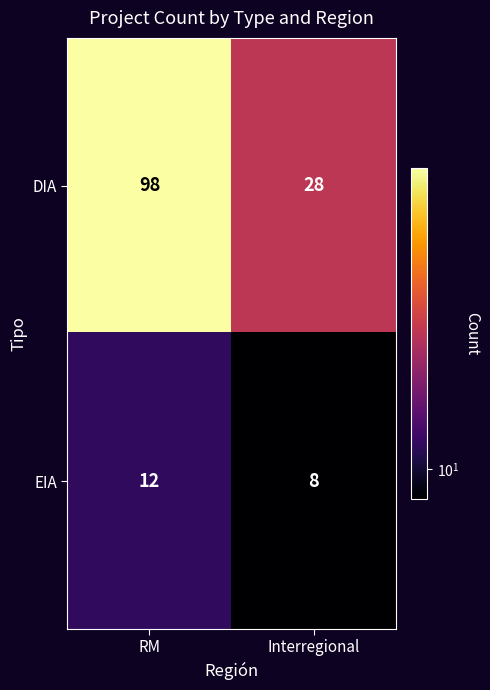

What is the spread (max minus min) of values at Interregional?

20